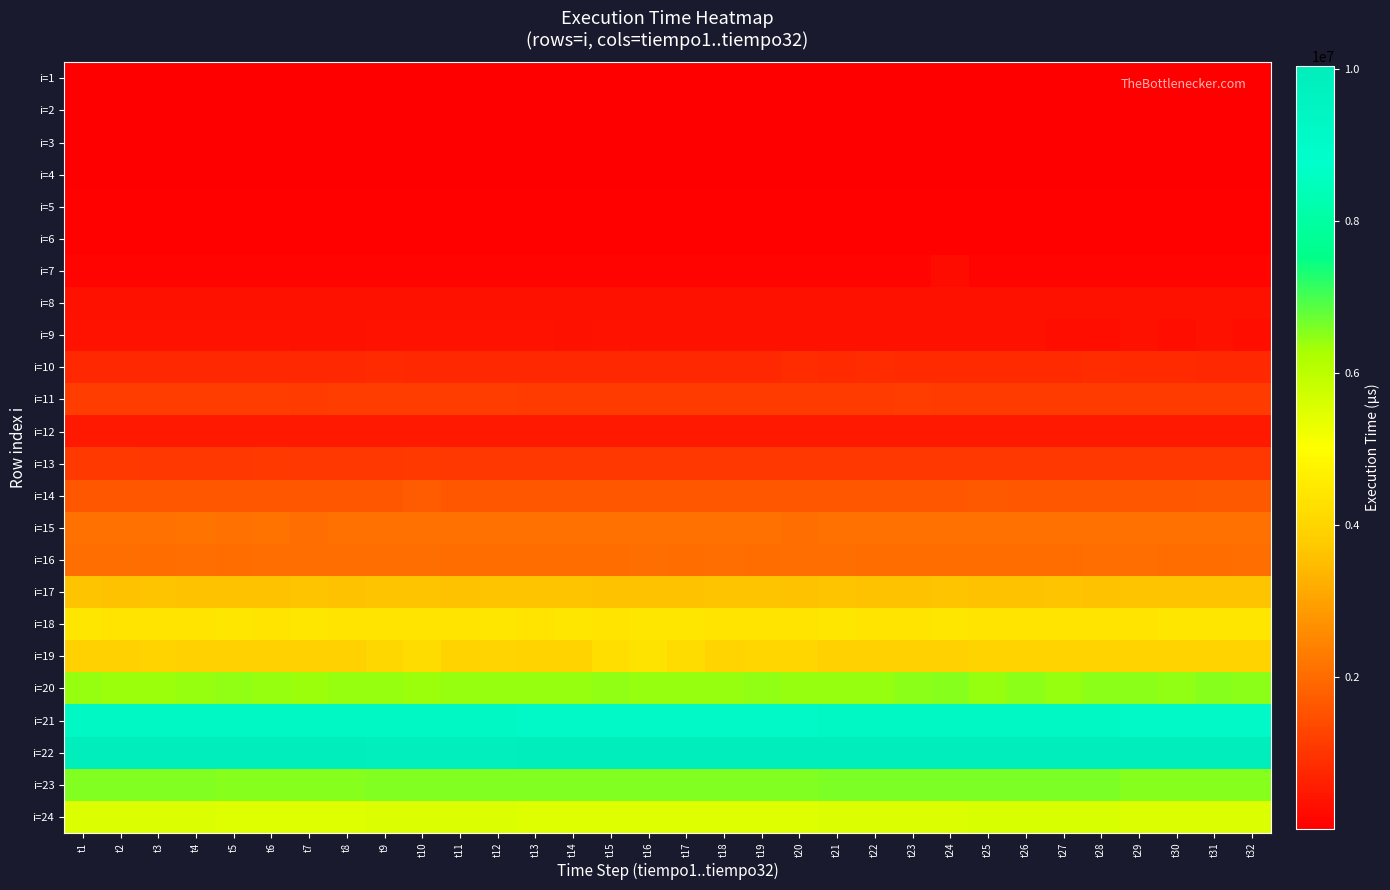

What is the spread (max minus min) of values at t2?

9980254